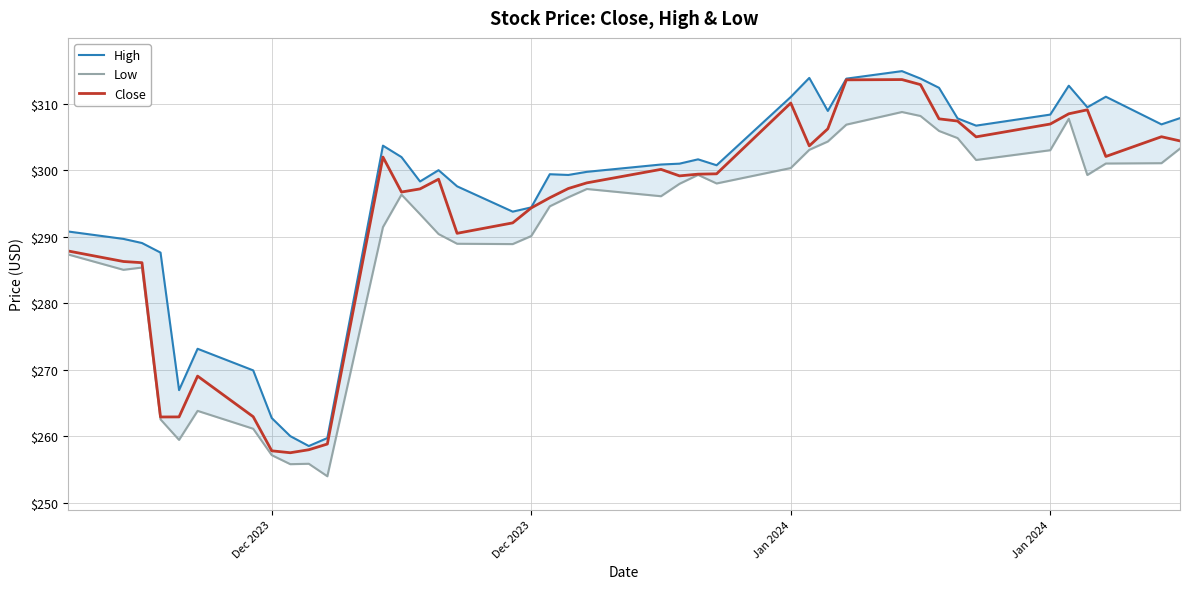

The value of Low at 33 is 442.1. True or false?

False